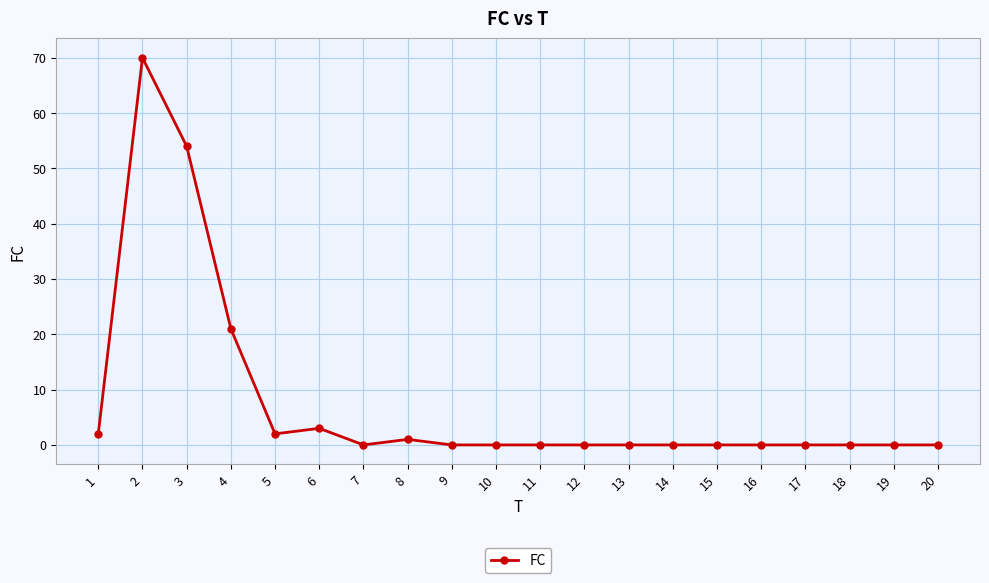

What is the greatest value displayed?

70